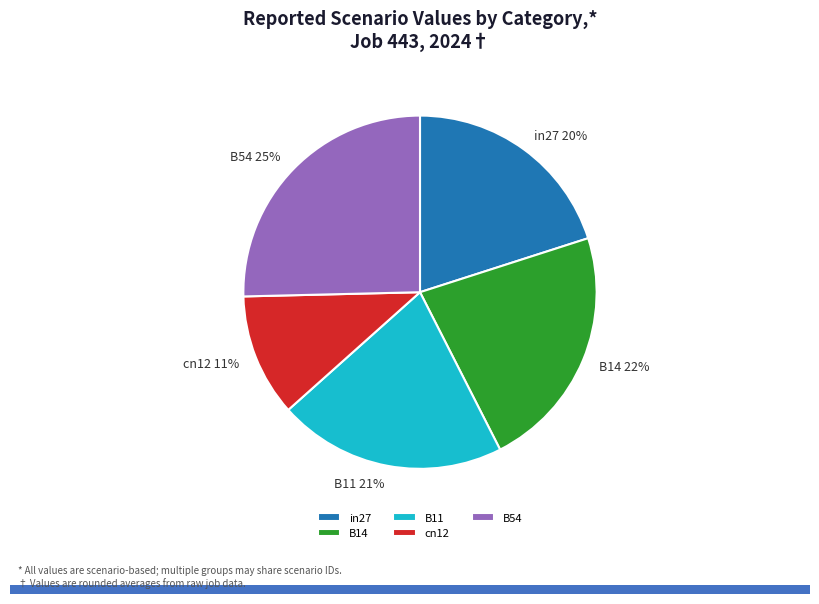

Is it true that B54 is 25% of the pie?

True